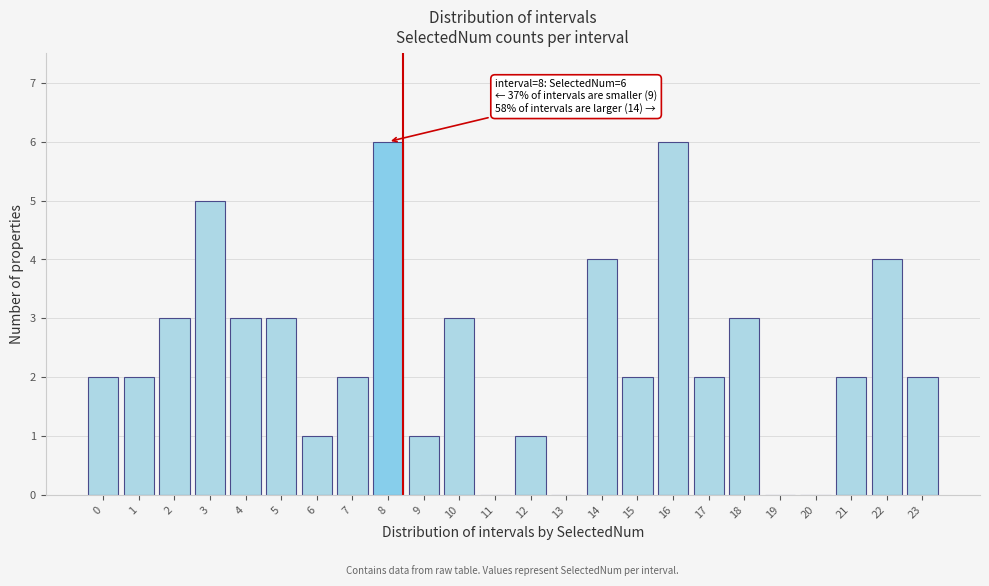

Reading left to right, list all the values displayed in this chart.

0=2	1=2	2=3	3=5	4=3	5=3	6=1	7=2	8=6	9=1	10=3	11=0	12=1	13=0	14=4	15=2	16=6	17=2	18=3	19=0	20=0	21=2	22=4	23=2